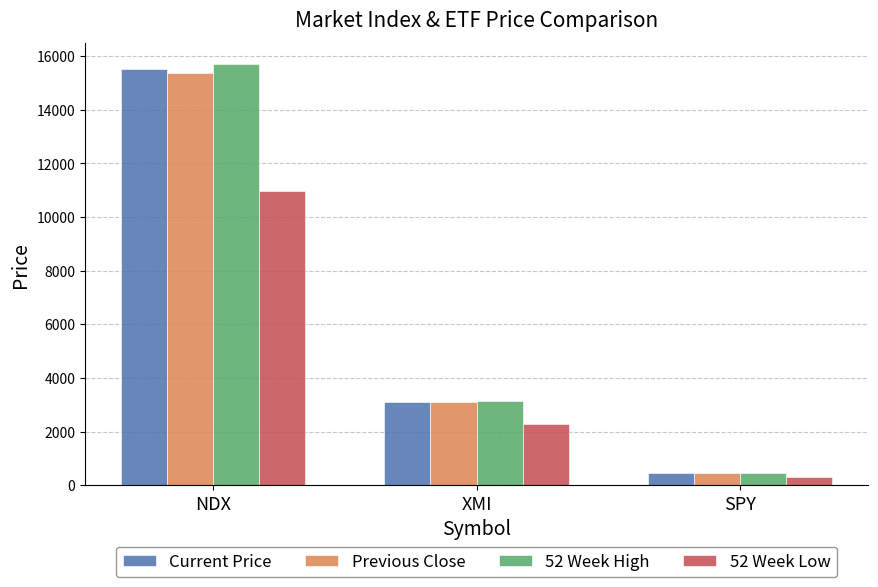

At which label does Previous Close first exceed 3111?

NDX